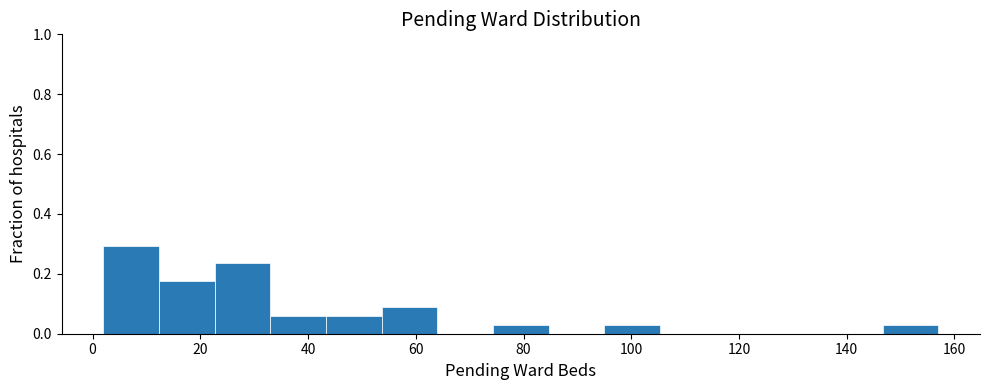

How tall is the bar that spans 44 to 54 on the x-axis? Neither the bar edges nor the heights are printed on the chart, so give them approximately, as read against the axes.

0.06